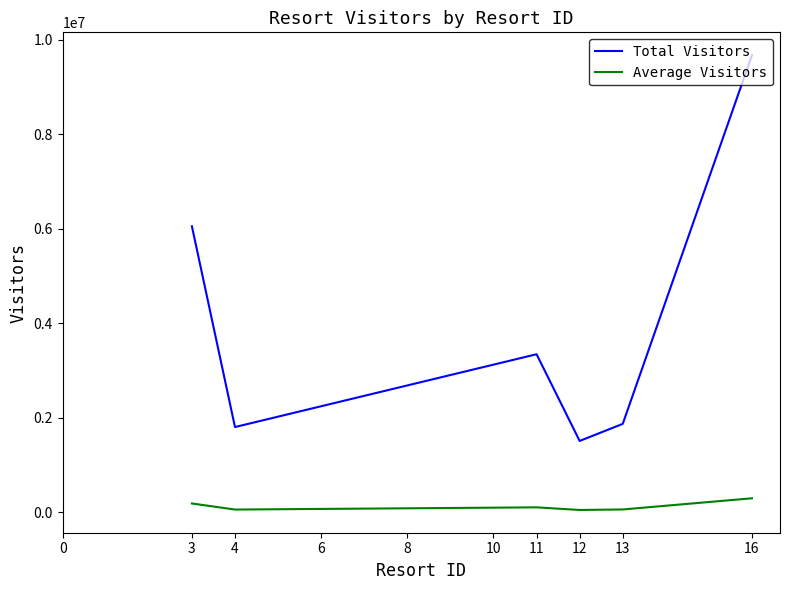

The value of Total Visitors at 13 is 3035510. True or false?

False